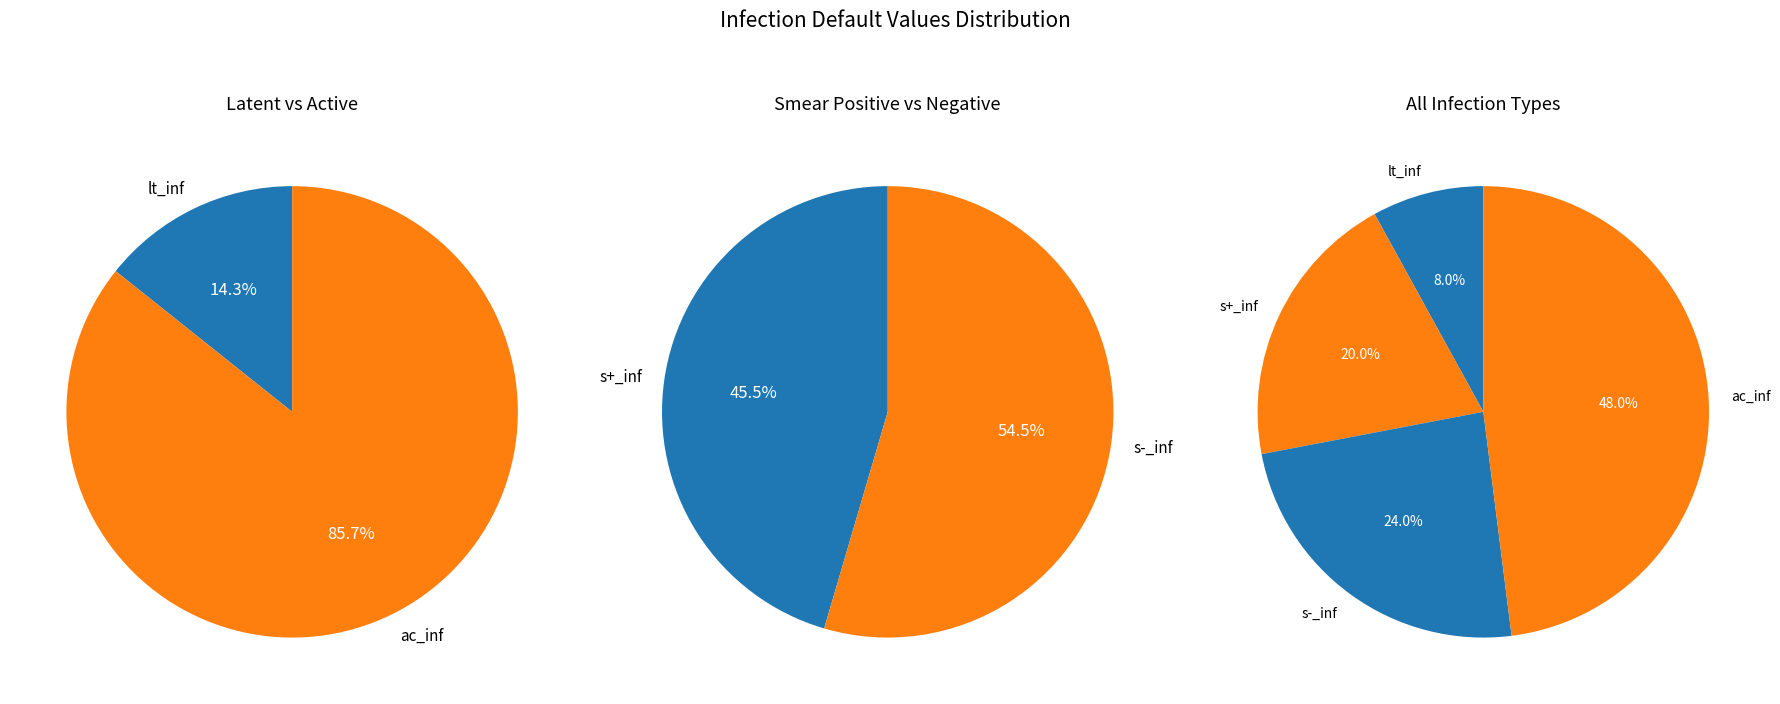

Rank the categories by value from highest to lowest.

ac_inf, s-_inf, s+_inf, lt_inf